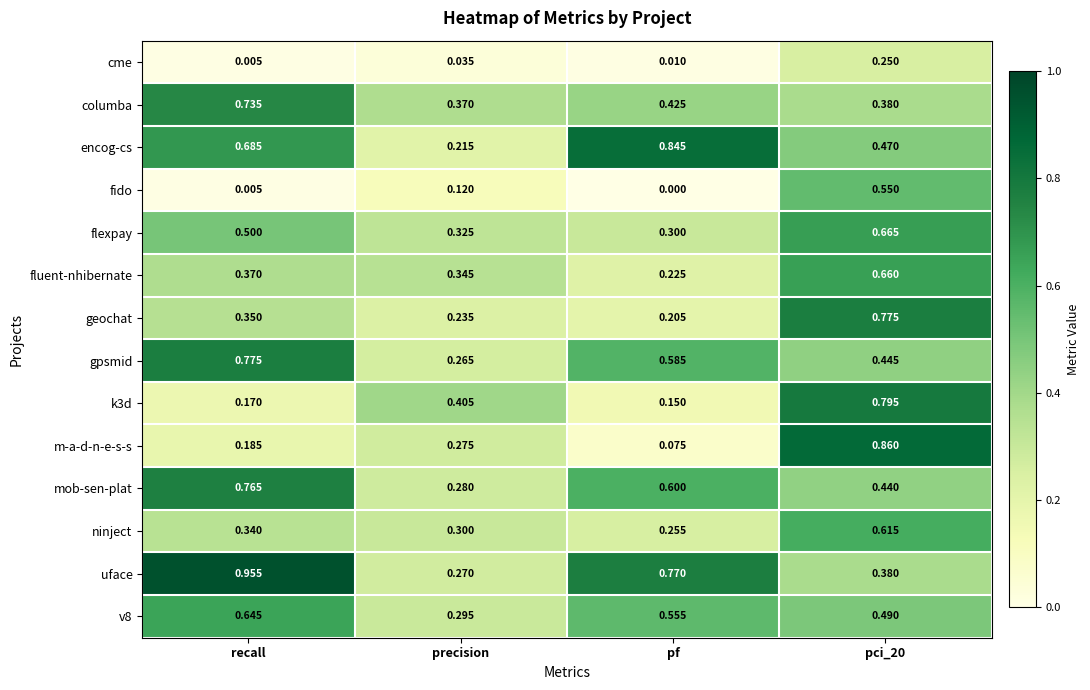

Which series has the widest spread of values?

m-a-d-n-e-s-s